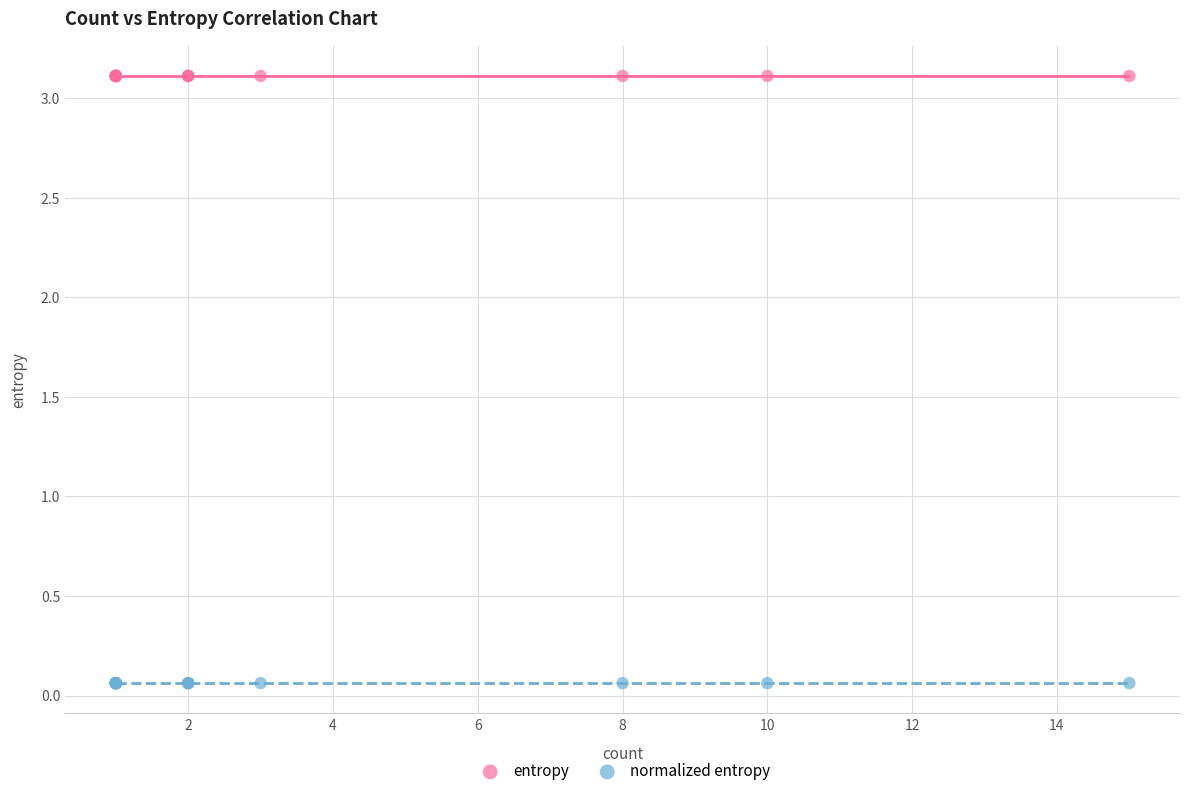

Which series reaches the minimum Y coordinate?

normalized entropy